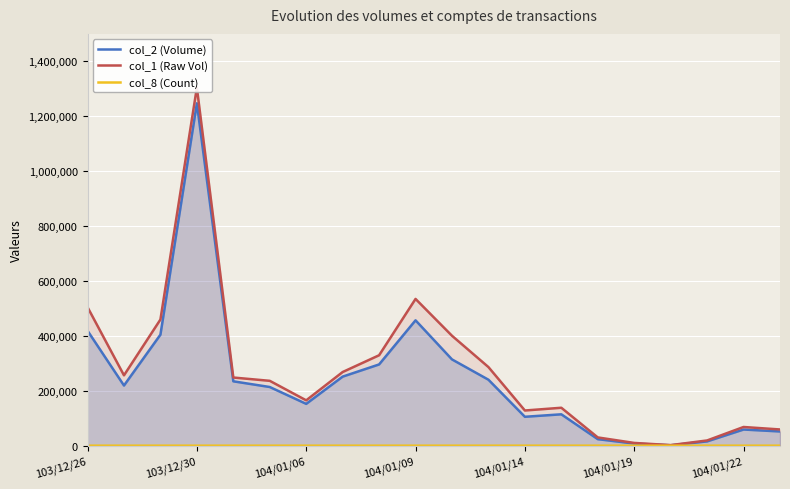

Which category has the highest value in the col_2 (Volume) series?

103/12/30